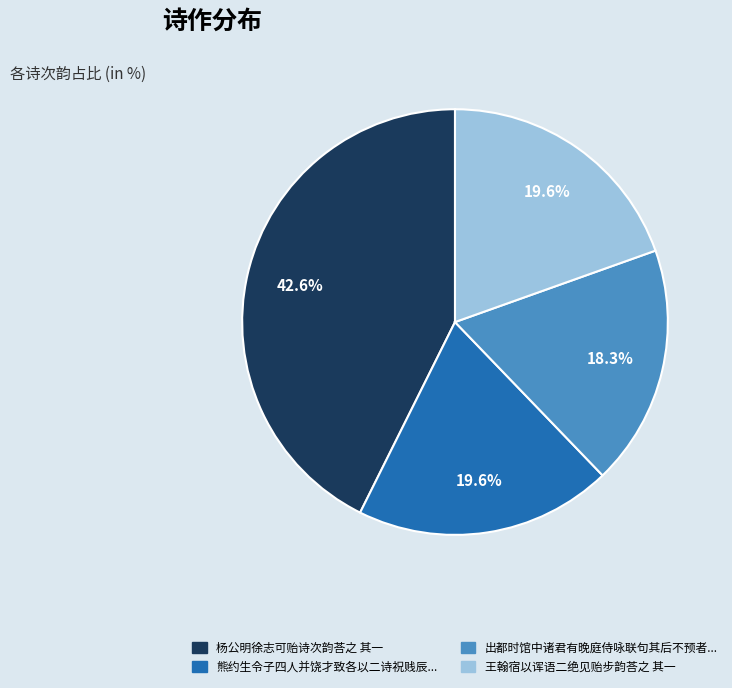

Is there a majority slice in this chart?

No